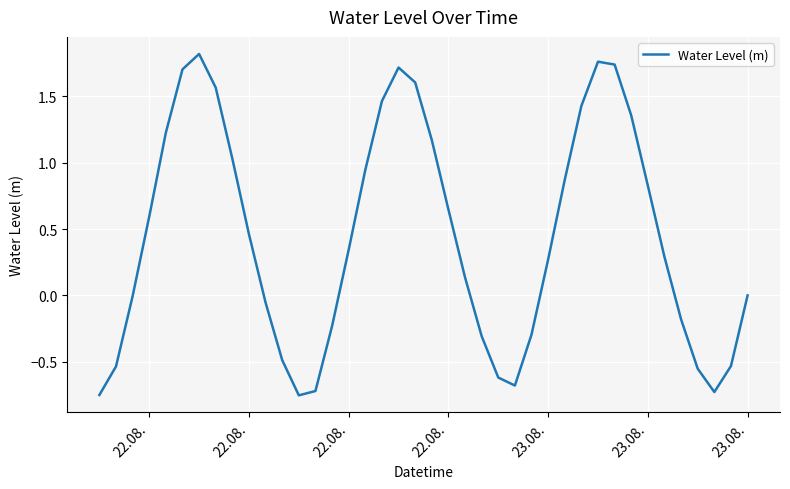

What is the difference between the maximum and minimum values?

2.6